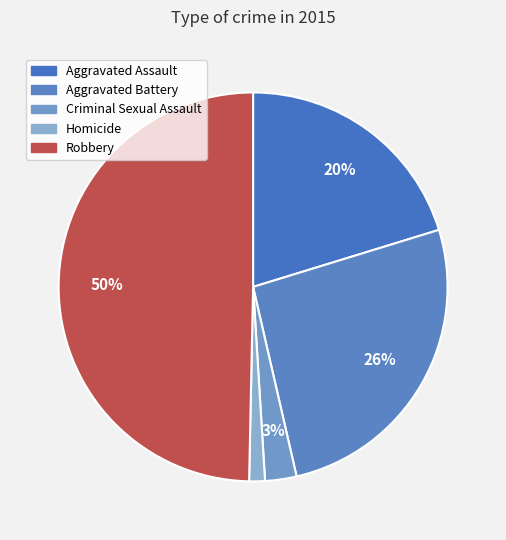

Count the number of slices in the pie.

5